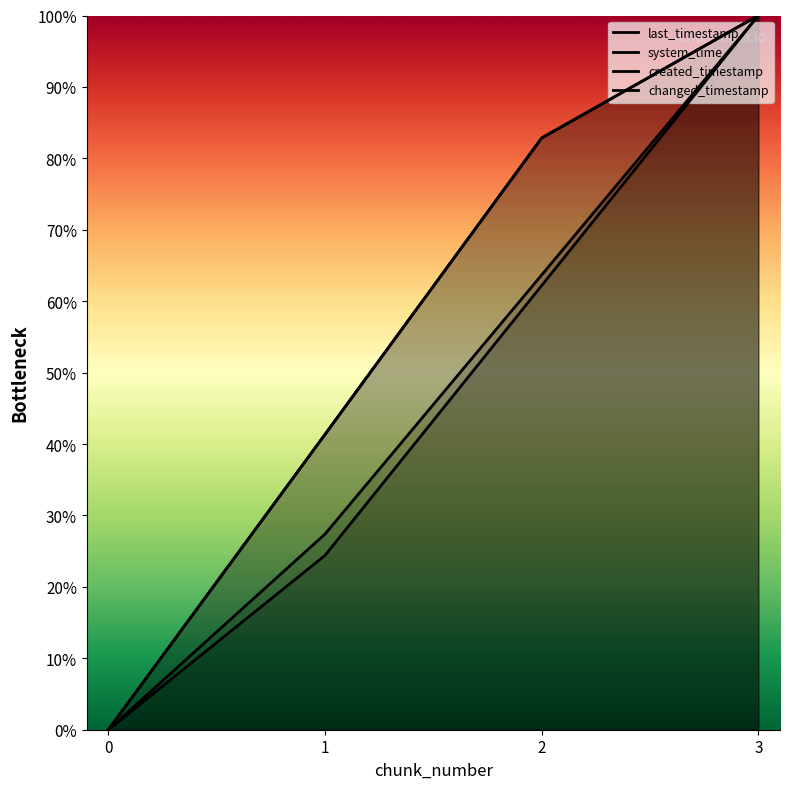

The value of system_time at 0 is 0.0. True or false?

True